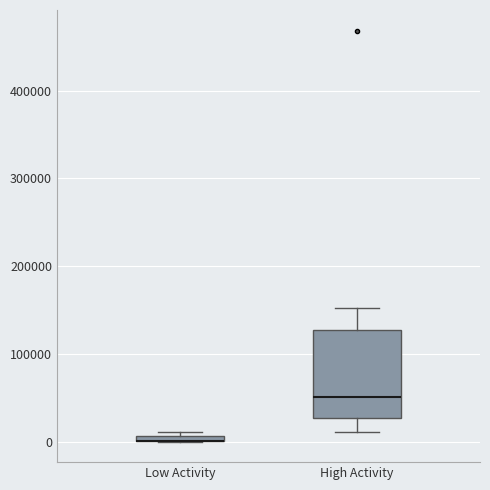

Where is the upper edge of the box for Low Activity on the y-axis? The values are not printed on the chart, so give them approximately, as read against the axis.

10000